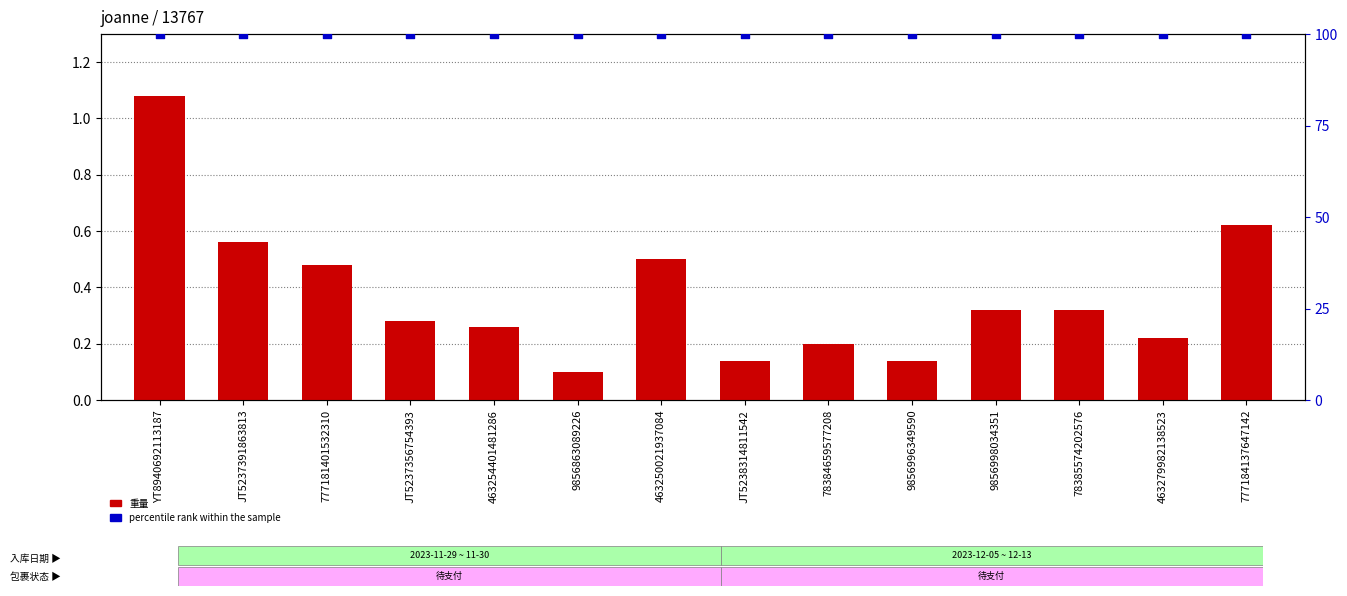

What are all the series names shown in the legend?

重量, percentile rank within the sample